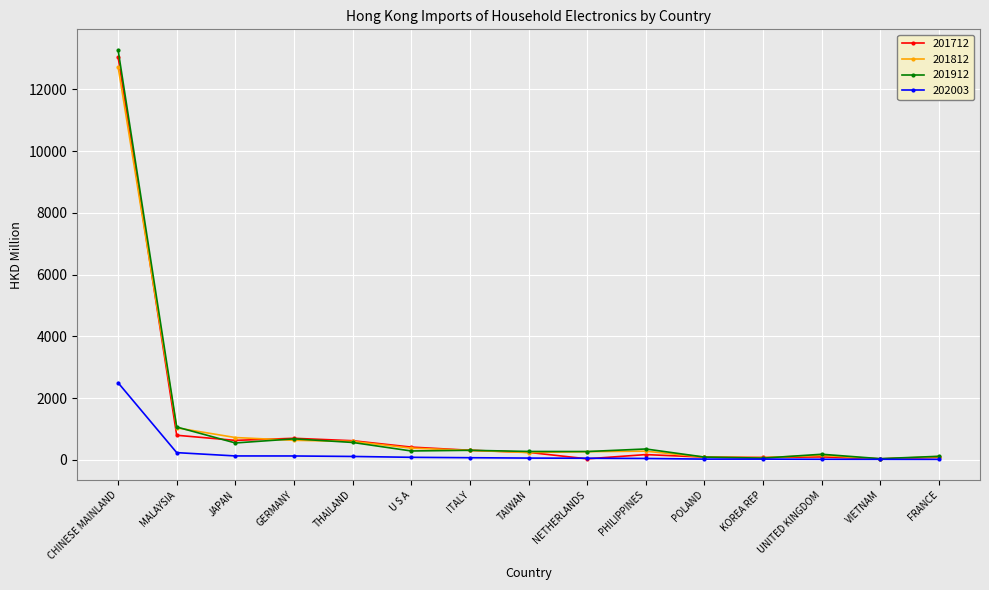

What is the average value of the 201812 series?

1175.3